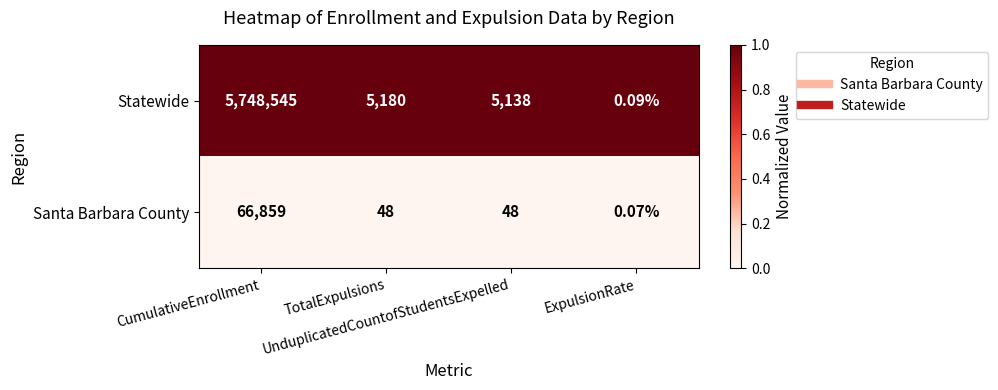

Which series has the widest spread of values?

Statewide